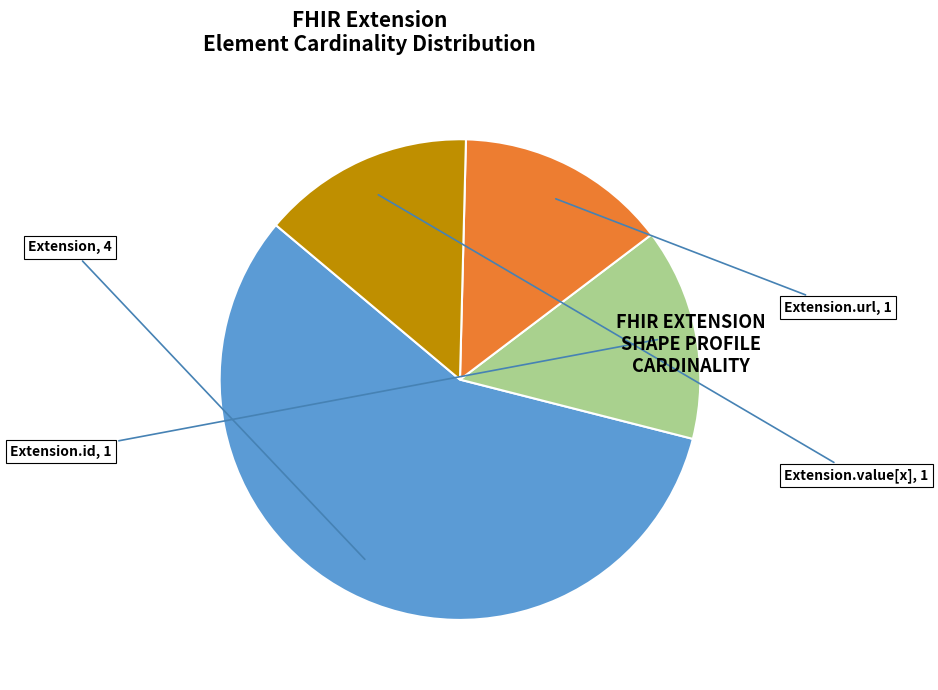

Is there any slice that represents more than half of the pie?

Yes